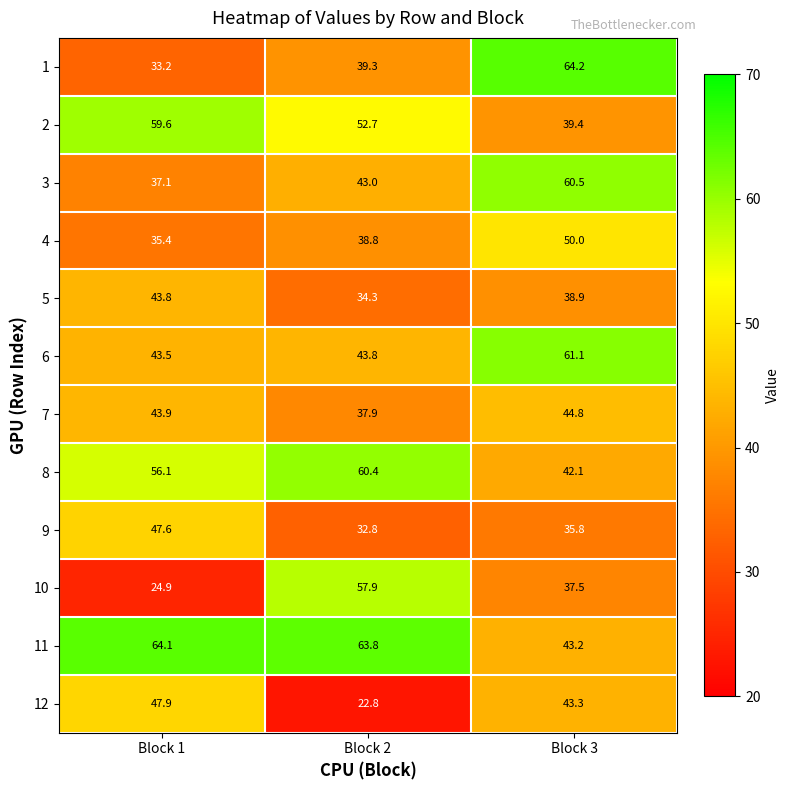

How many series are shown in this chart?

12